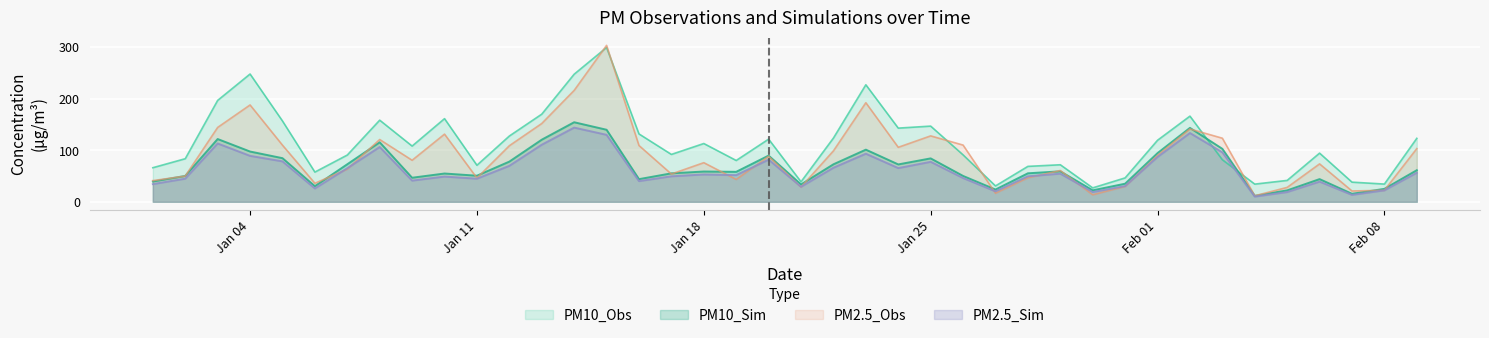

Which series ends up on top after the final intersection of PM10_Obs and PM10_Sim?

PM10_Obs